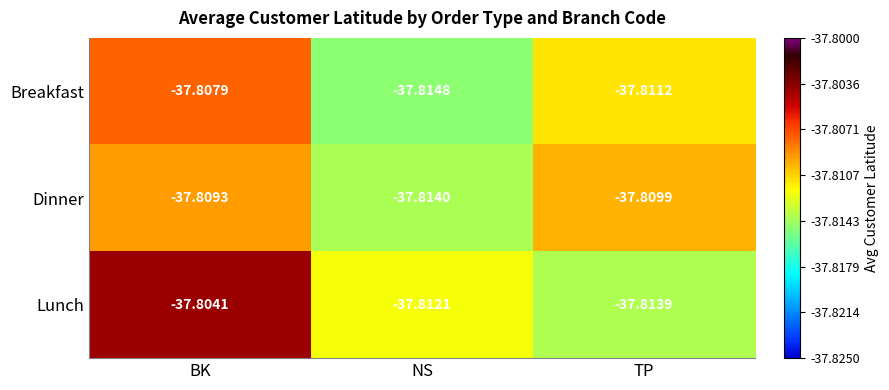

Rank the series at NS from lowest to highest value.

Breakfast, Dinner, Lunch